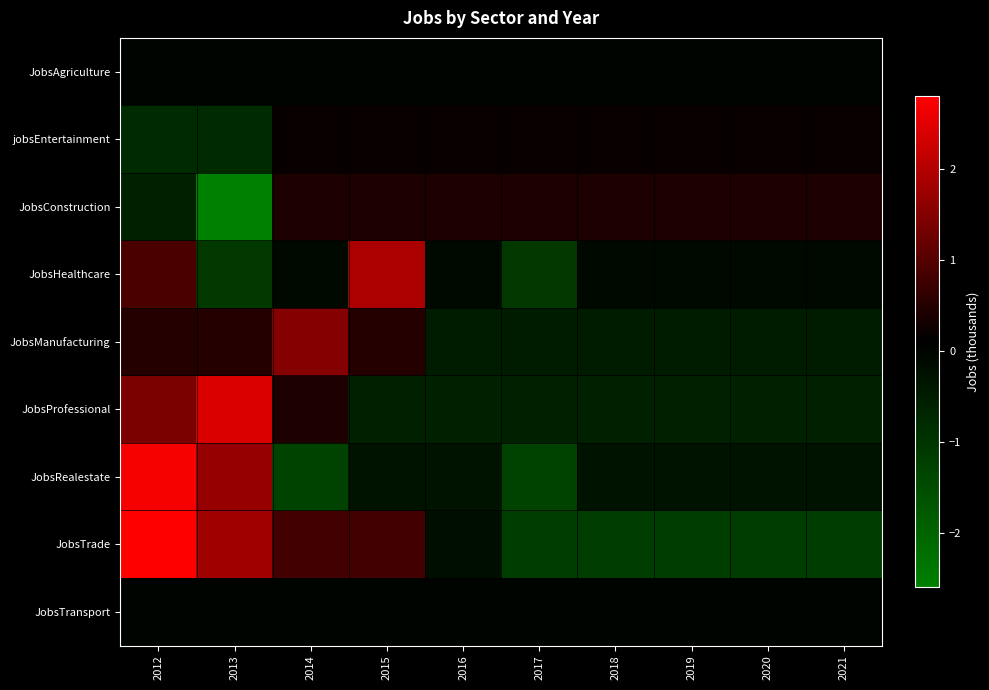

At how many categories does at least one series exceed -2?

10